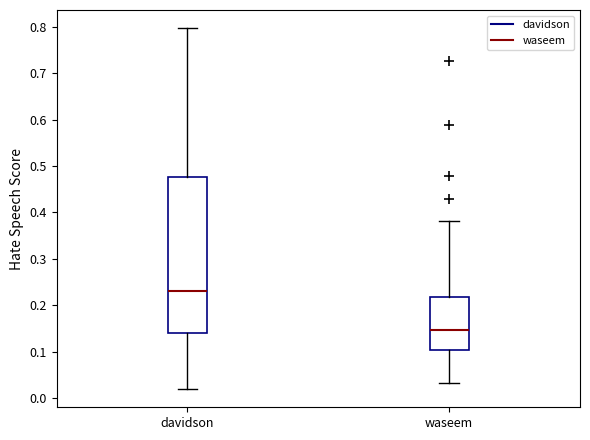

Where is the upper edge of the box for davidson on the y-axis? The values are not printed on the chart, so give them approximately, as read against the axis.

0.48